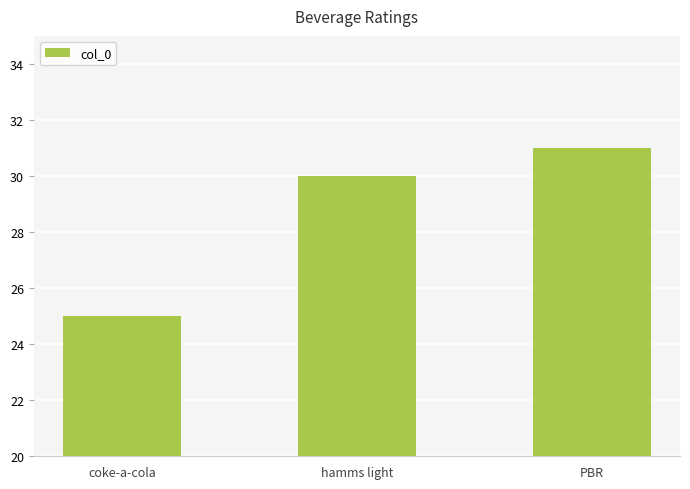

Is it true that the value at hamms light is 30?

True